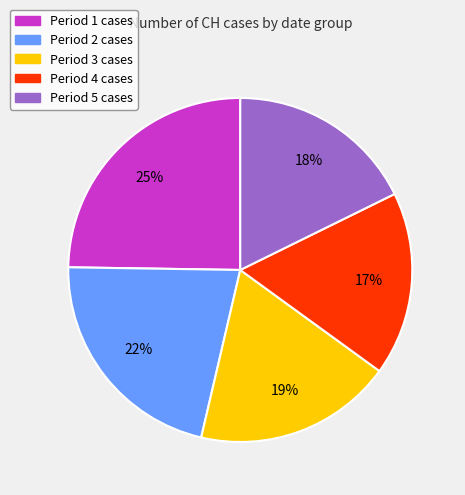

To the nearest percent, what is the difference between the Period 5 cases and Period 1 cases slice percentages?

7%